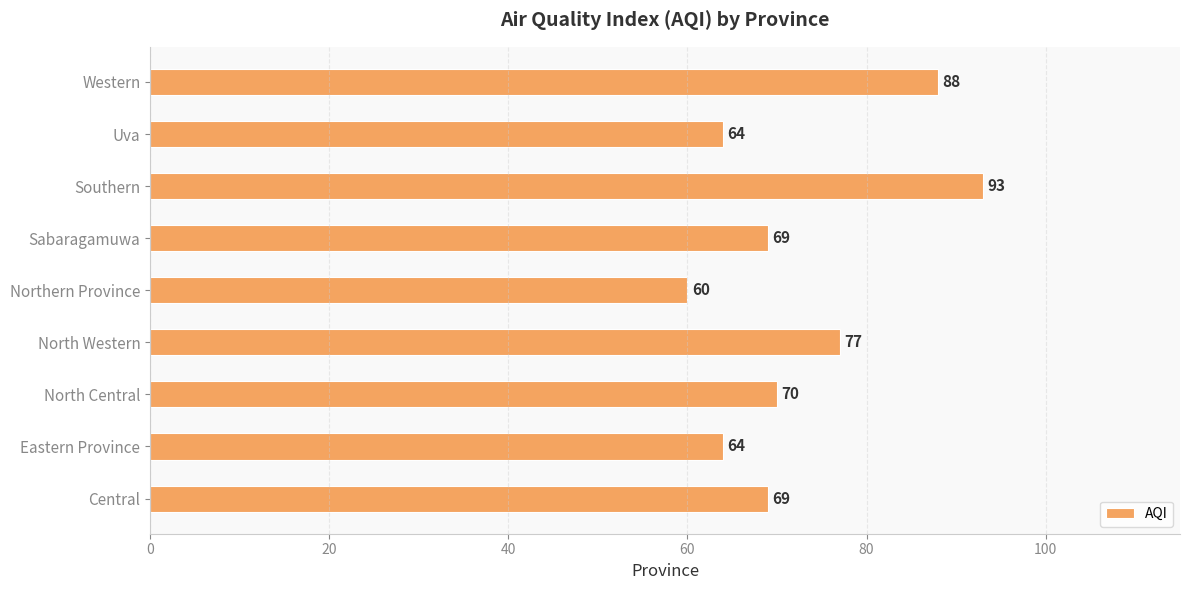

Count the values in the range 64 to 77.

6